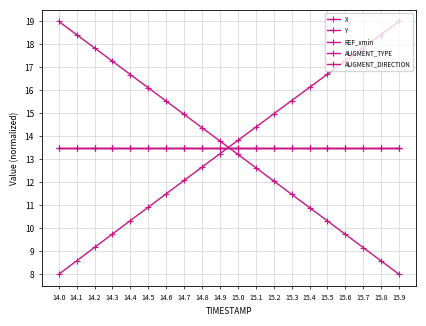

What is the minimum value for Y?

8.0